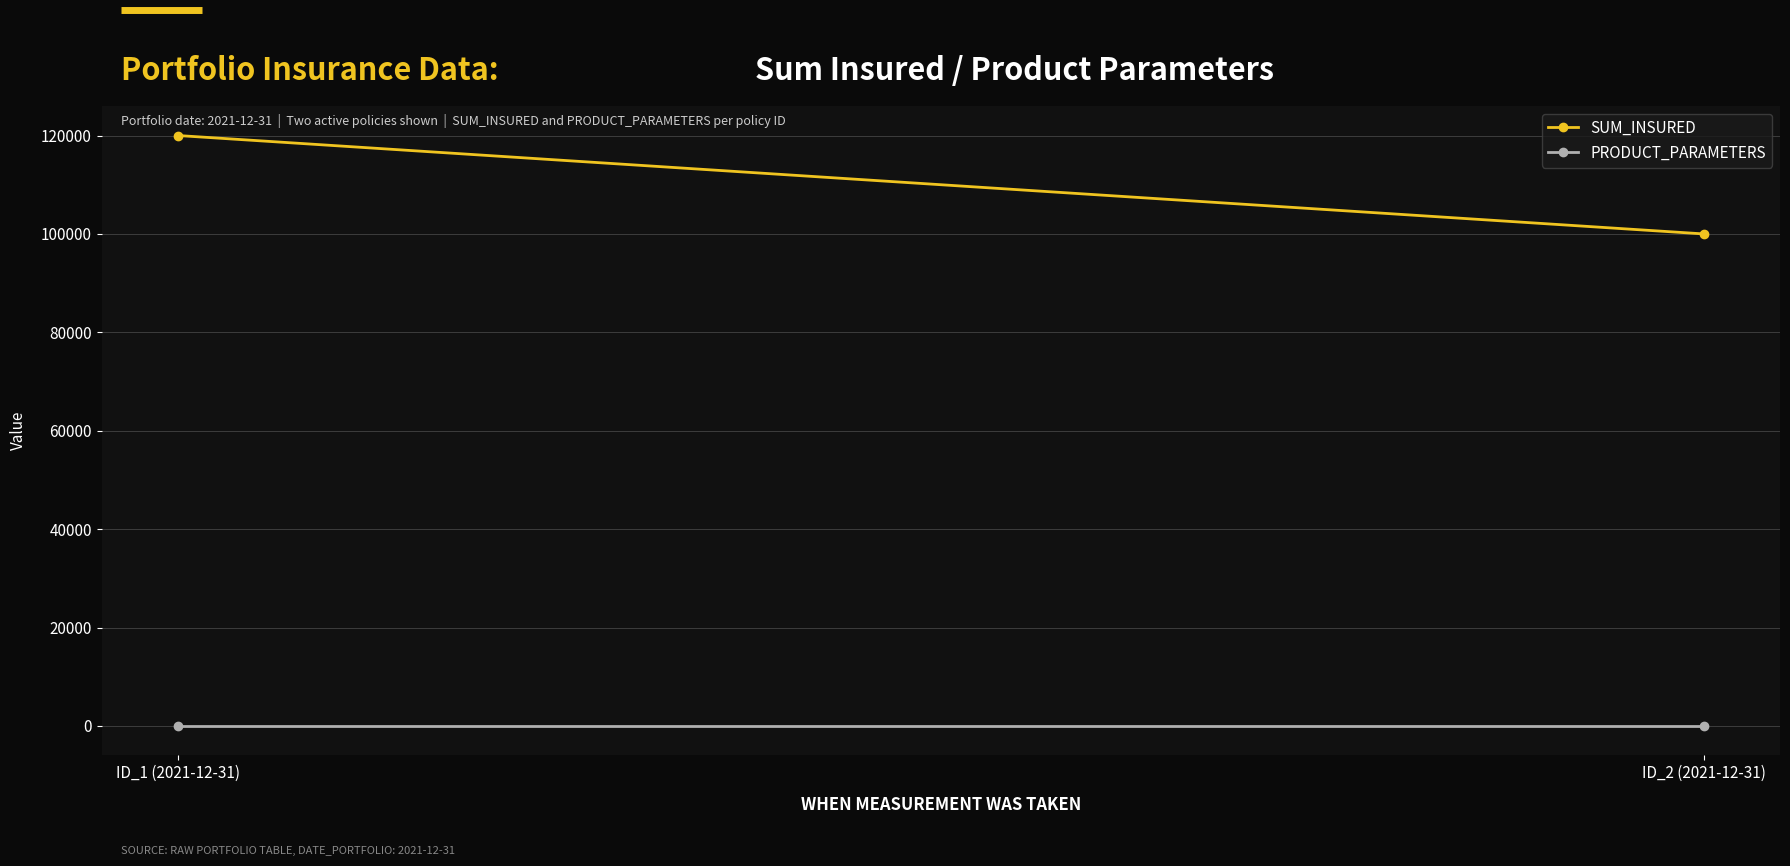

Is it true that SUM_INSURED equals 120000 at ID_1 (2021-12-31)?

True